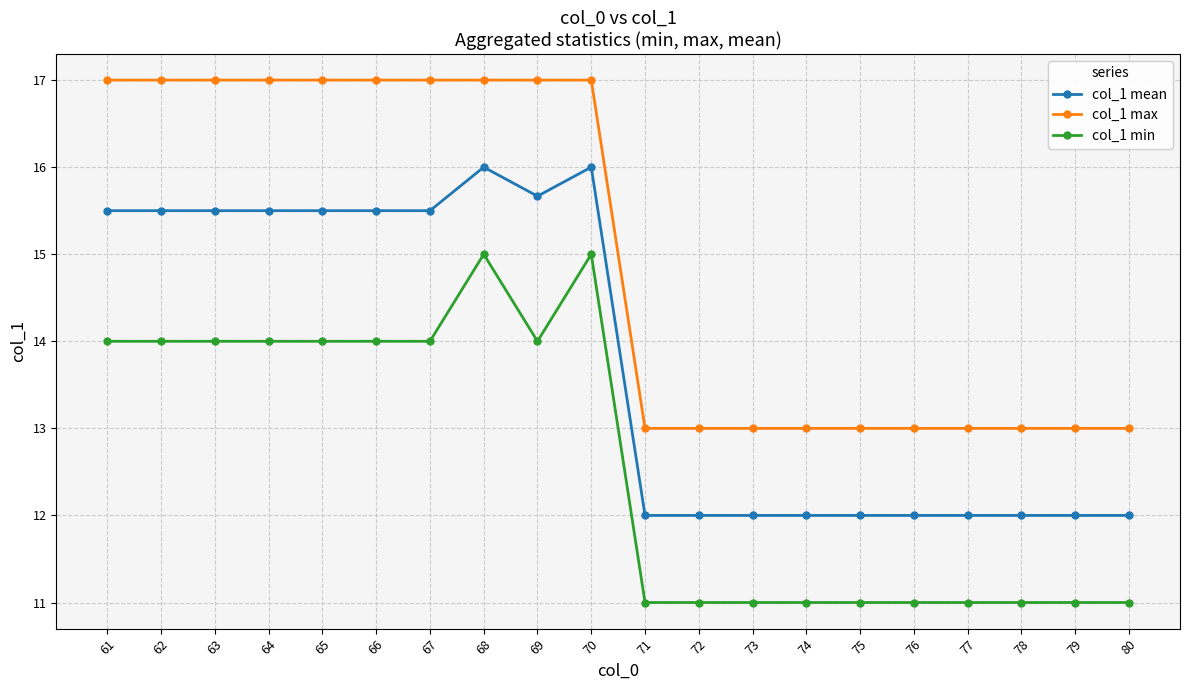

True or false: col_1 max and col_1 mean cross at least once.

False